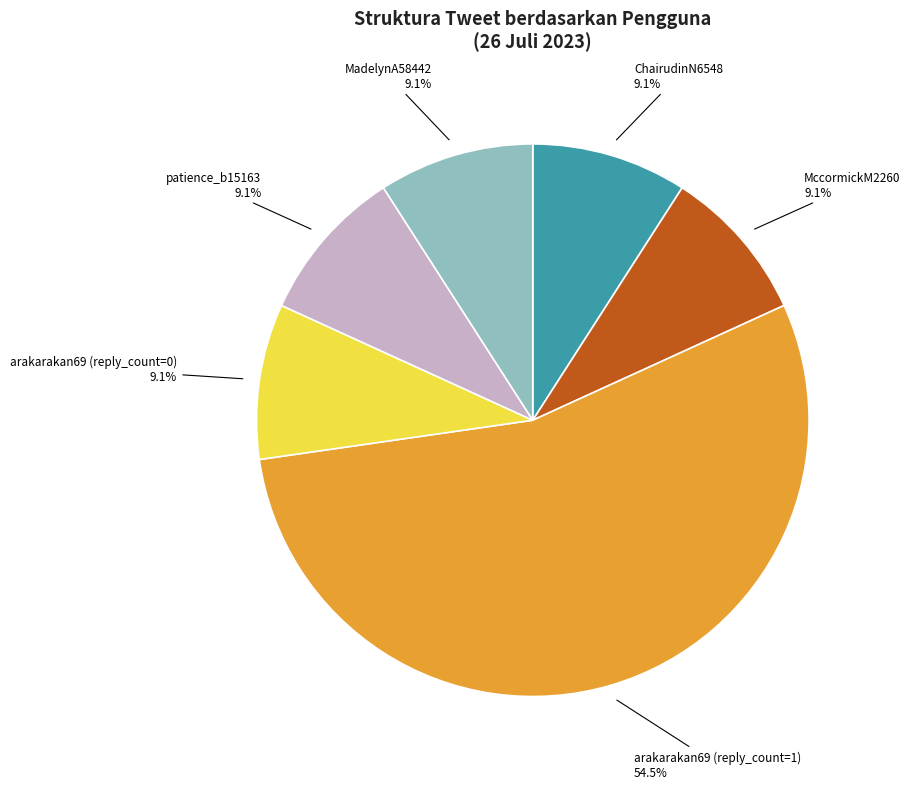

How many slices are in this pie chart?

6